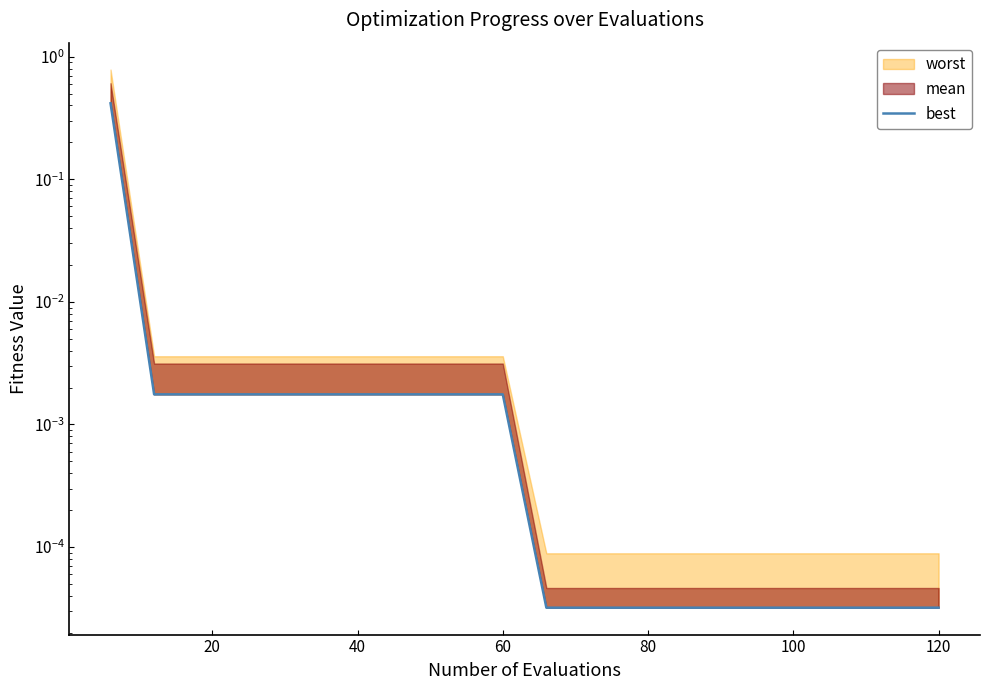

How many lines are shown in the chart?

1